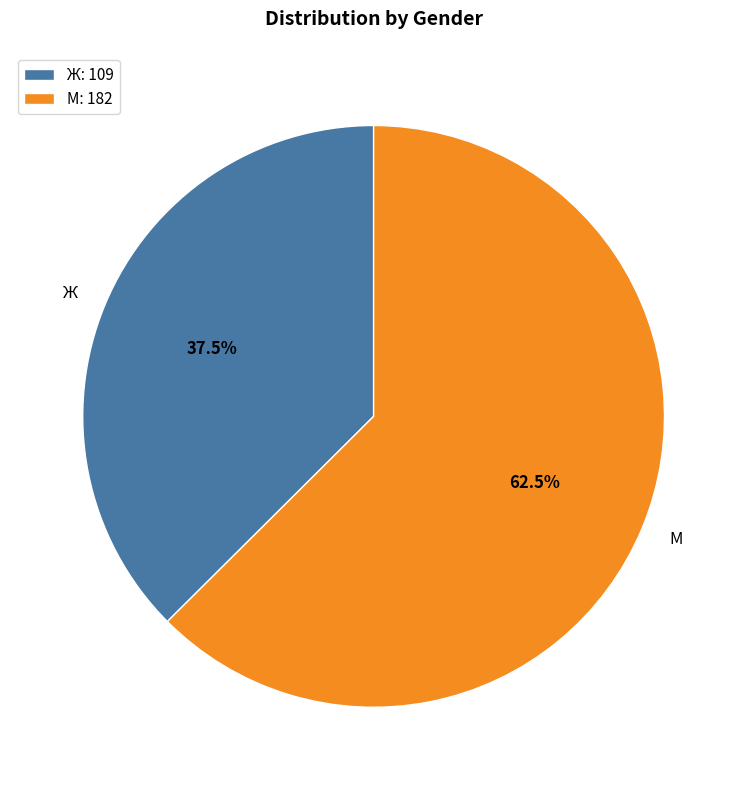

Between М and Ж, which is larger?

М